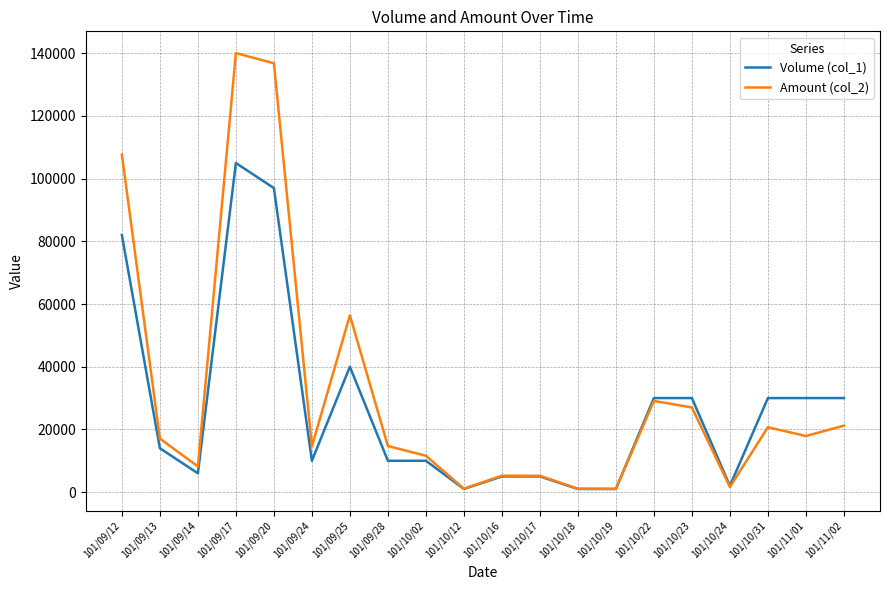

What position from the right is 101/09/20?

16